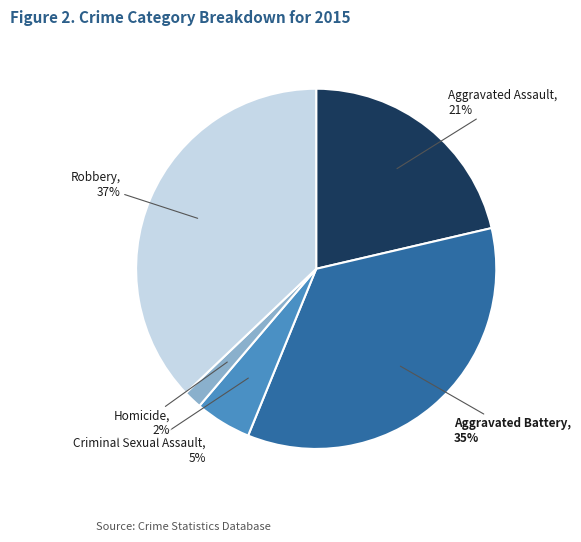

Does any single category account for the majority?

No